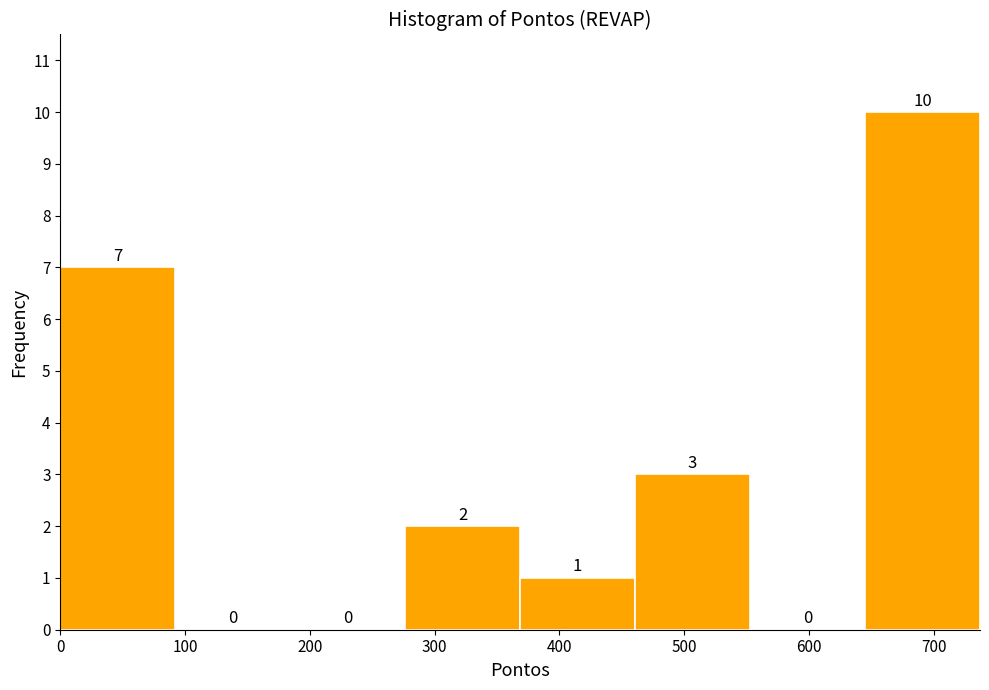

Which range on the x-axis has the tallest bar?

640 to 740